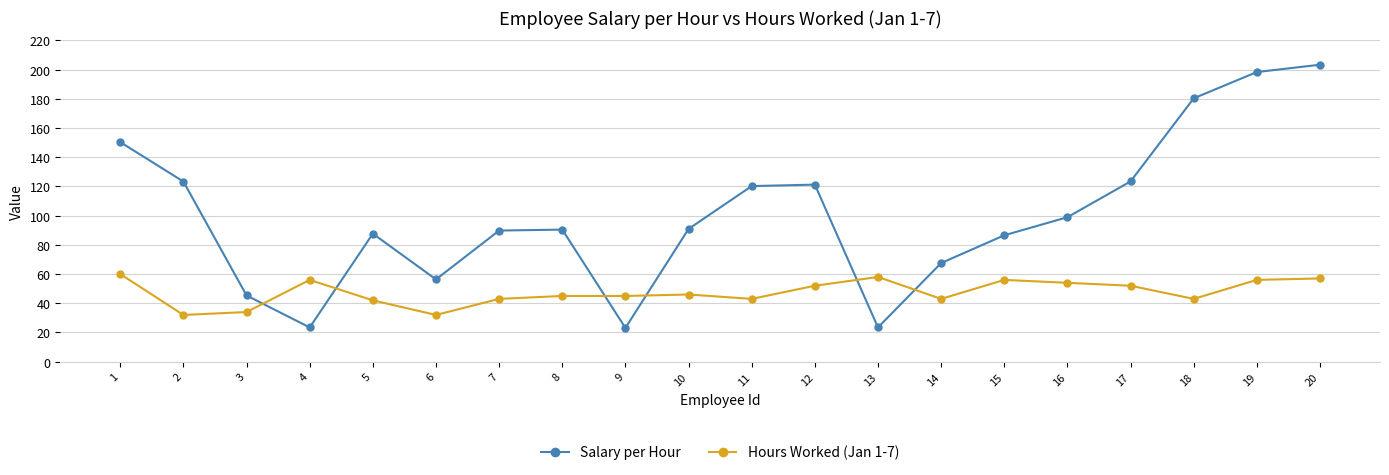

At which category does Salary per Hour reach its first local peak?

5